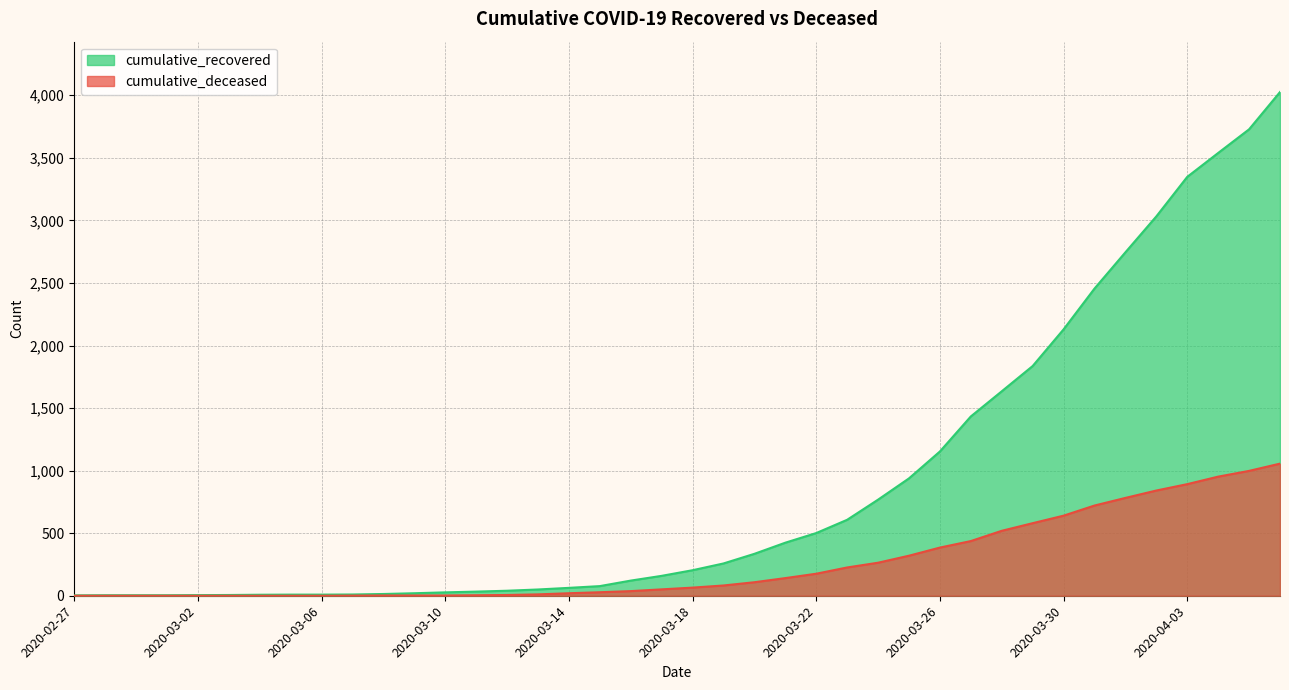

Reading left to right, what are all the values shown in this chart?

cumulative_recovered: 3	4	4	4	5	6	8	9	9	10	14	20	27	33	40	50	63	77	121	159	204	258	335	424	501	607	768	938	1153	1433	1634	1836	2129	2455	2745	3032	3348	3539	3728	4026
cumulative_deceased: 0	0	0	0	0	0	0	0	0	1	2	2	2	4	6	11	20	28	37	51	65	82	108	141	176	226	264	320	385	437	519	580	640	721	782	841	892	952	998	1056